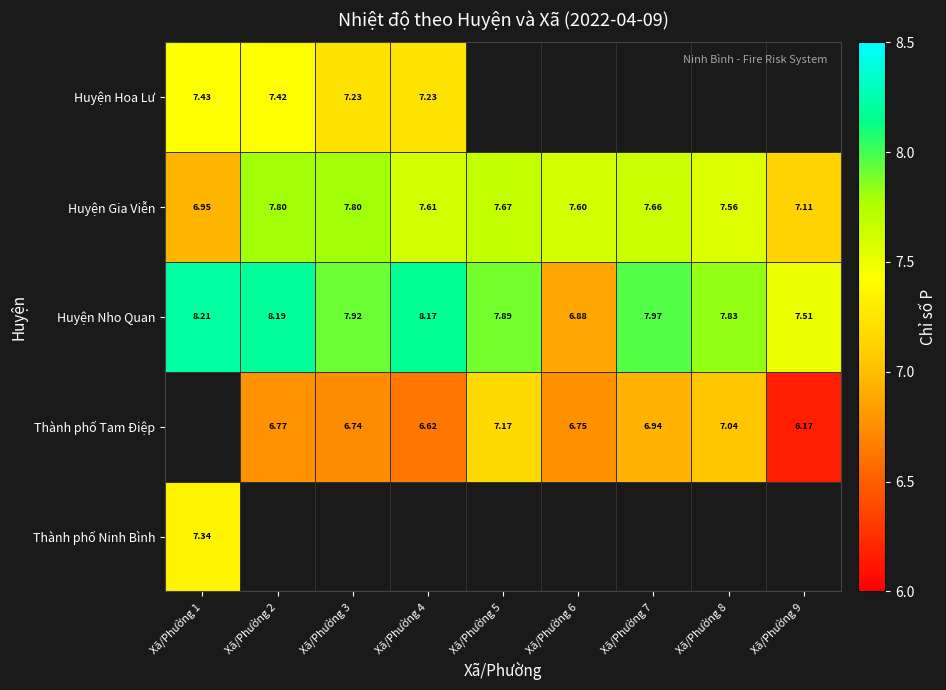

The Thành phố Tam Điệp series shows 2.4 at Xã/Phường 2. True or false?

False